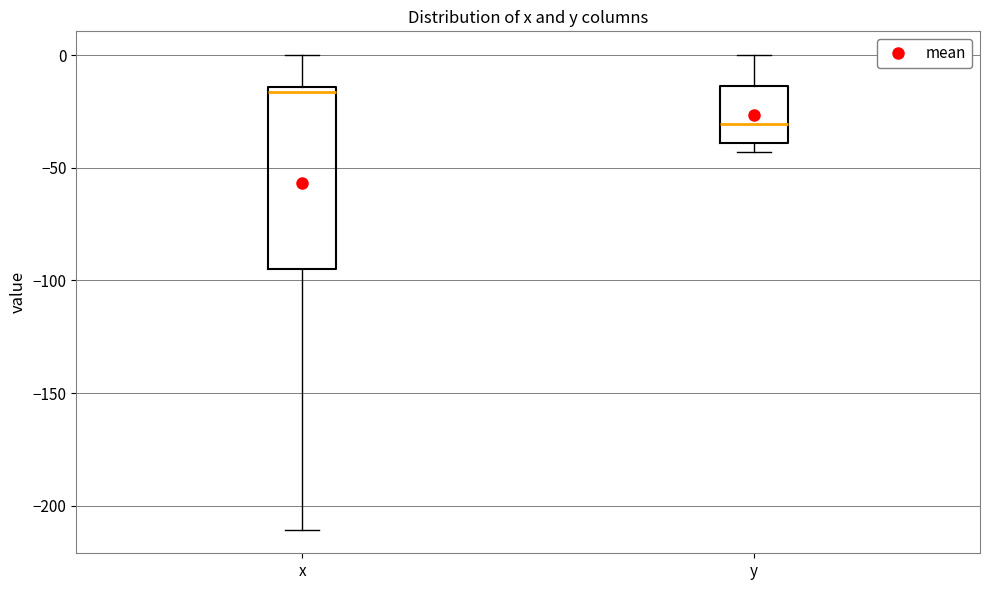

Which box's median line is the lowest?

y